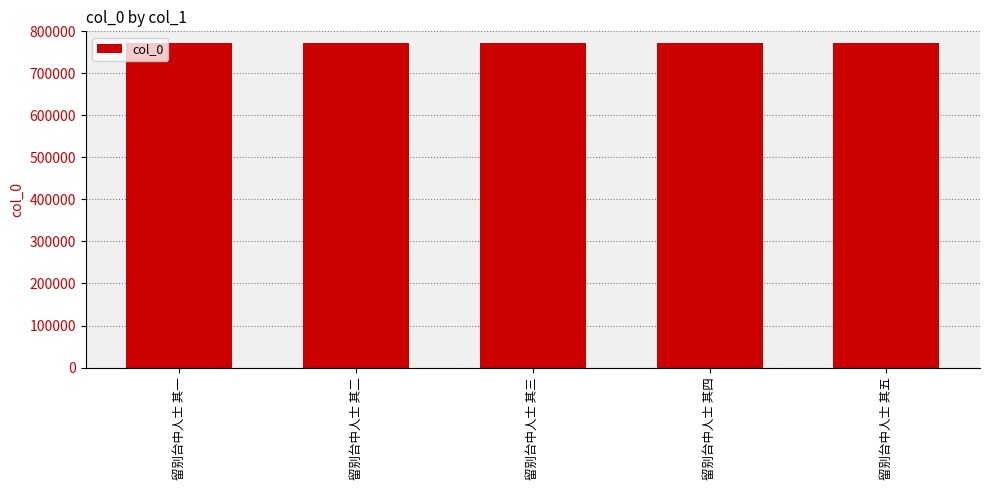

True or false: the data shows 772333 at 留别台中人士 其五.

True